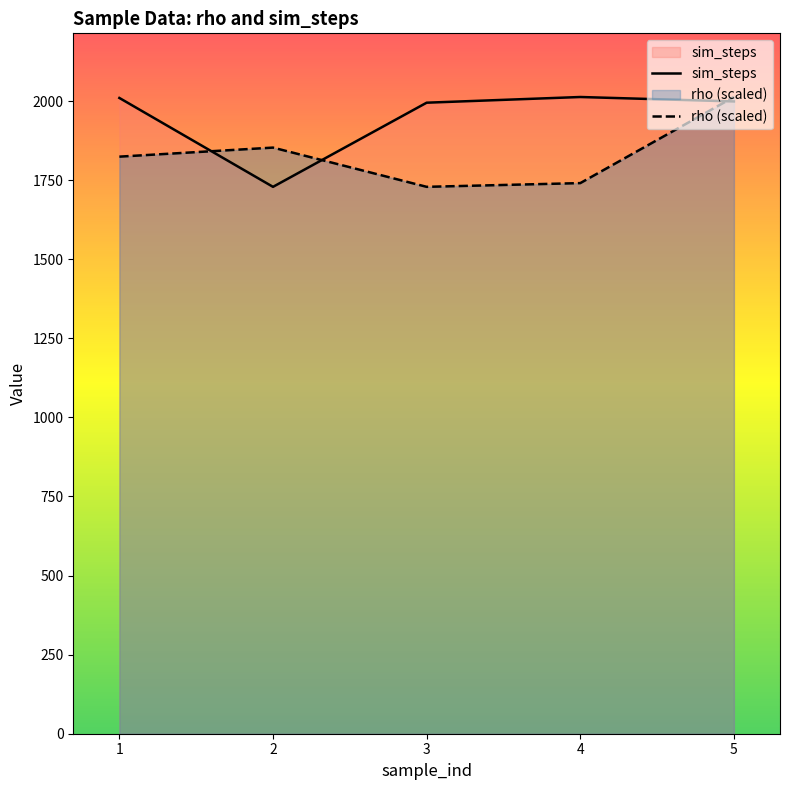

True or false: rho (scaled) and sim_steps intersect in this chart.

True